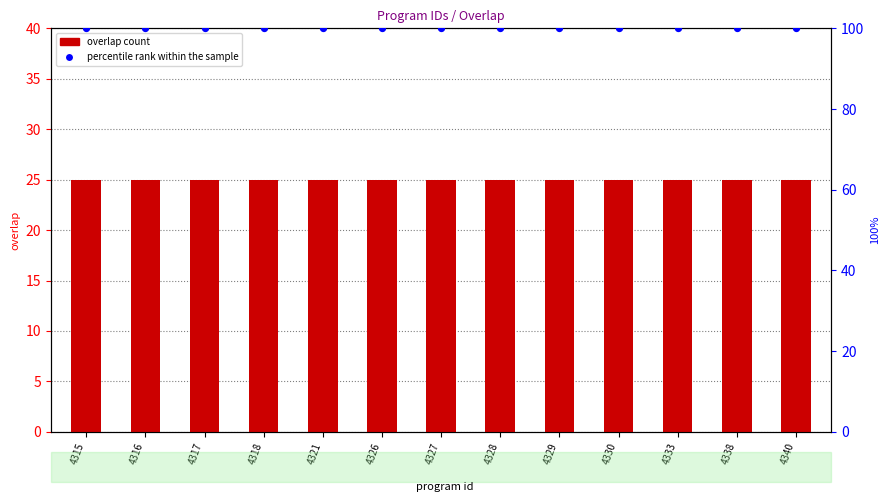

Which series has the largest Y range (max minus min)?

overlap